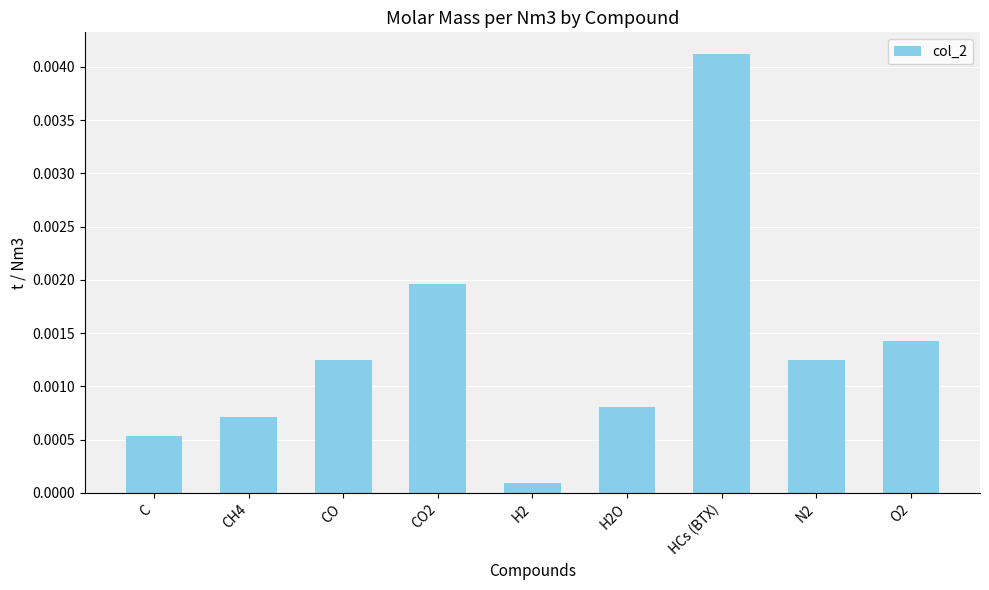

Which has a higher value, N2 or H2?

N2